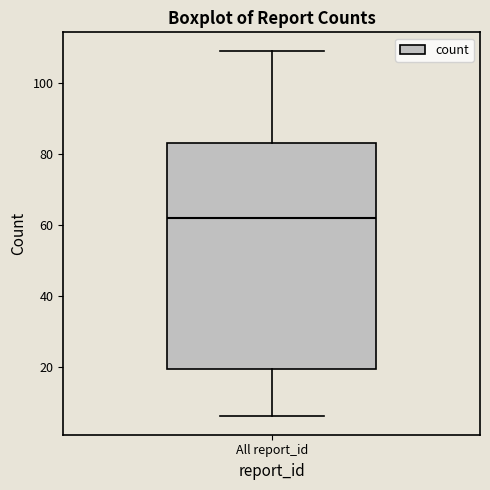

Transcribe this box plot: give where the median line is, the range the box spans, and where the two whiskers end, as read against the y-axis. The values are not printed on the chart, so give them approximately, as read against the axis.

median 62, box 20 to 84, whiskers 6 to 110